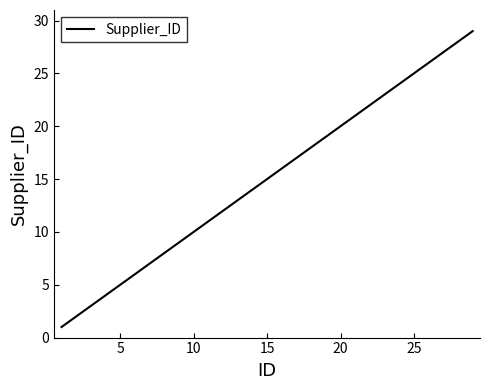

What is the maximum value shown in the chart?

29